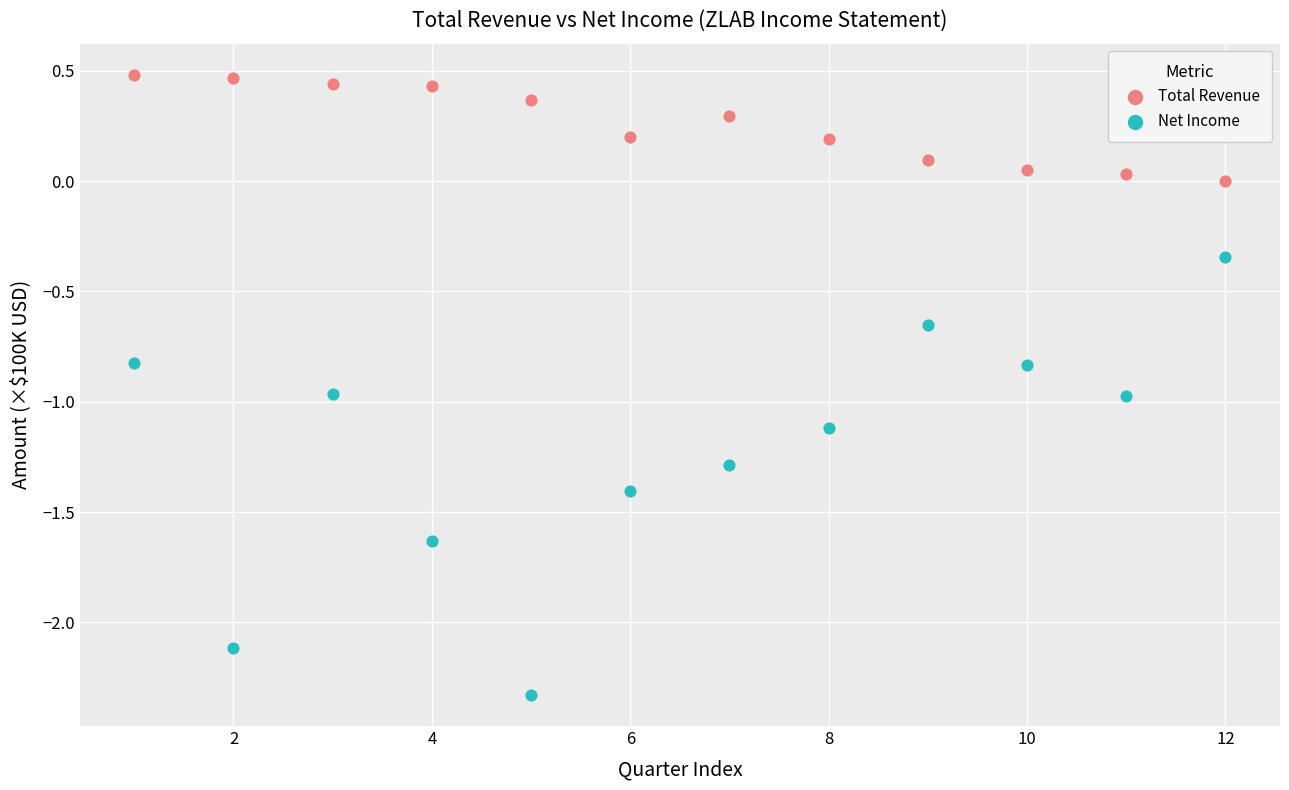

Which series has the largest Y range (max minus min)?

Net Income